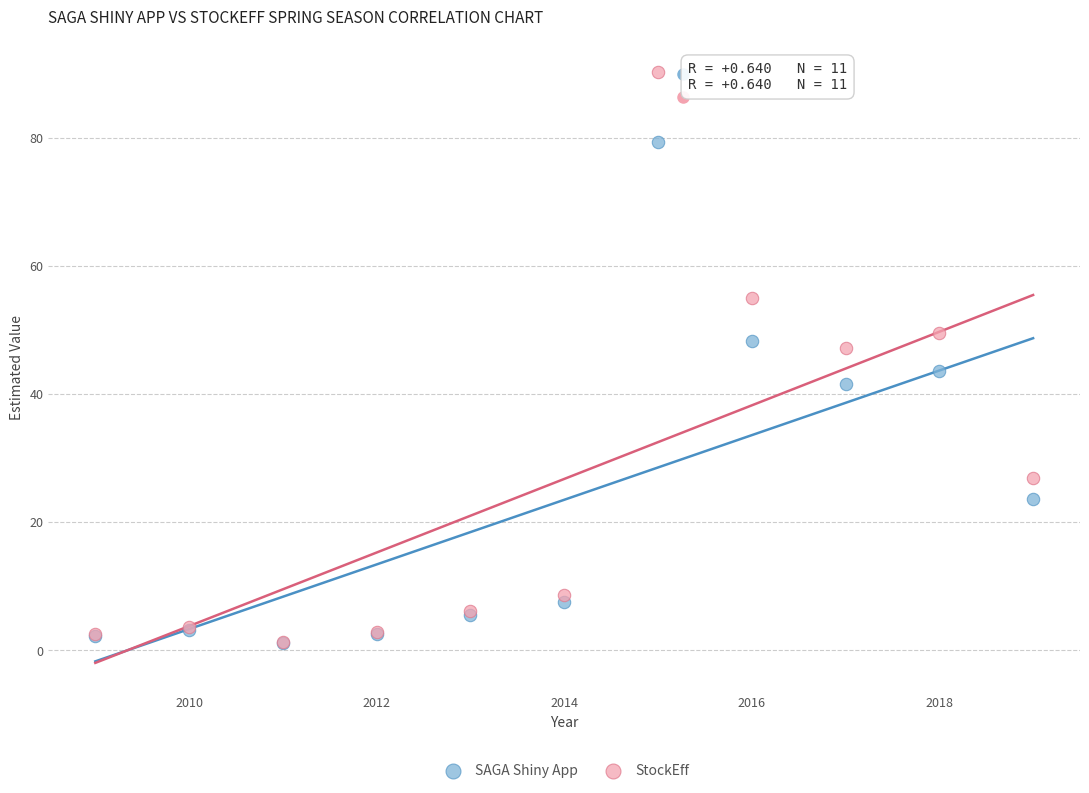

In the SAGA Shiny App series, what Y value is closest to 40?

41.6